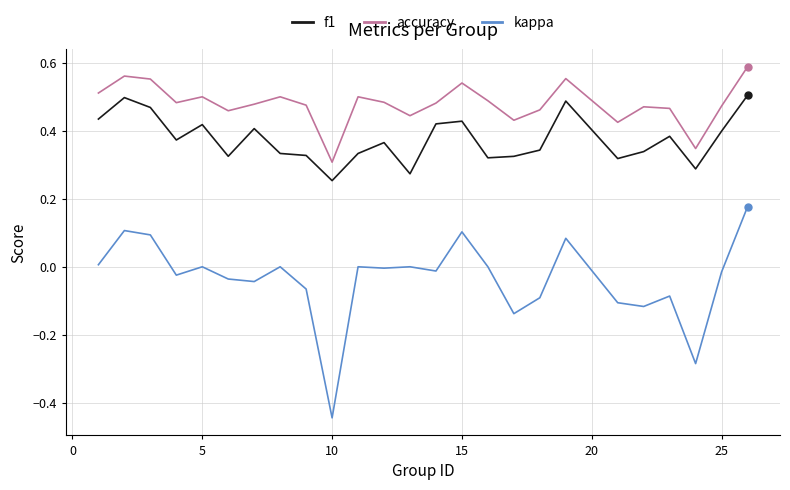

In accuracy, how many points are higher than both neighbors (excluding endpoints)?

7